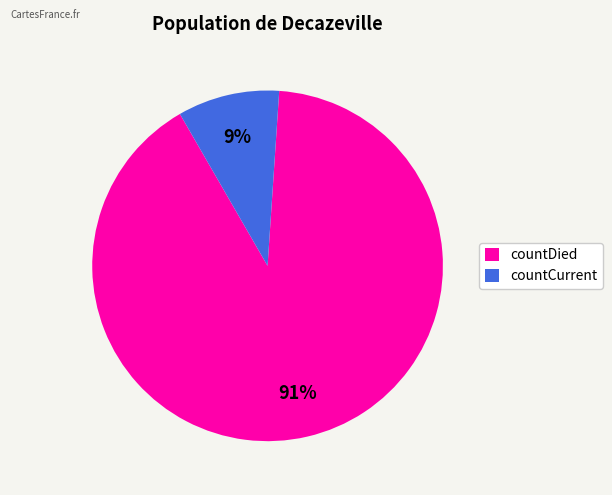

Which category has the biggest portion of the pie?

countDied